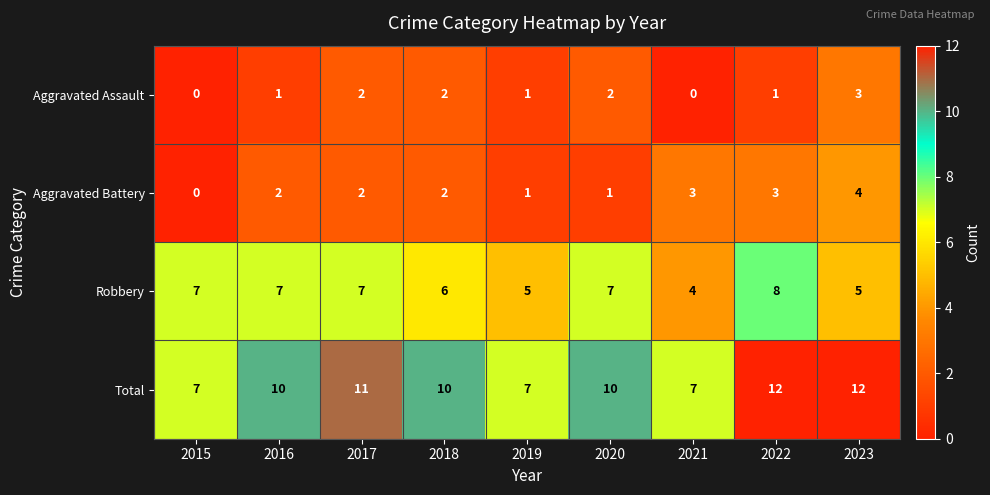

Is the value of Aggravated Assault at 2015 greater than the value of Robbery at 2020?

No